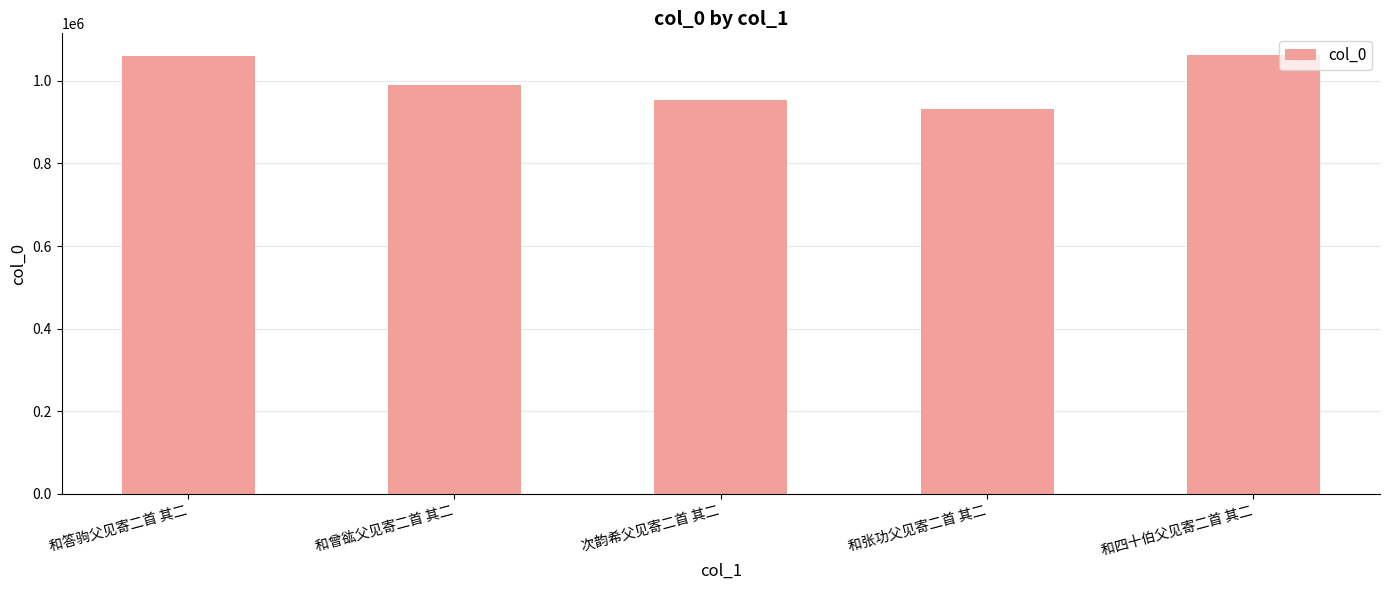

Between 和答驹父见寄二首 其二 and 次韵希父见寄二首 其二, which is larger?

和答驹父见寄二首 其二